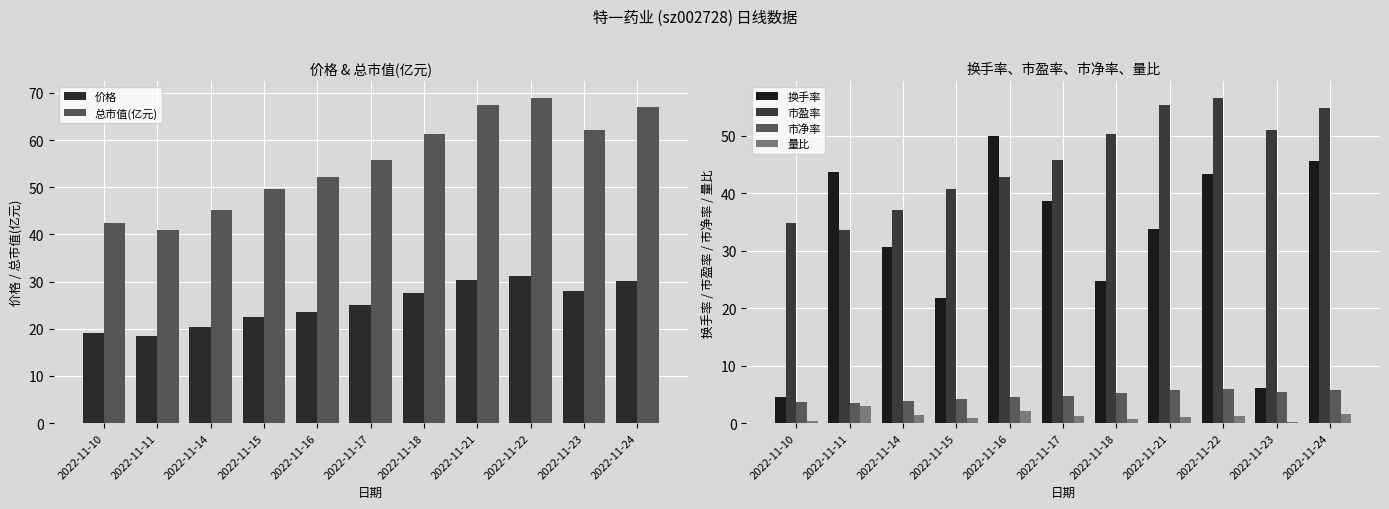

Which has a higher value, 2022-11-10 or 2022-11-15?

2022-11-15